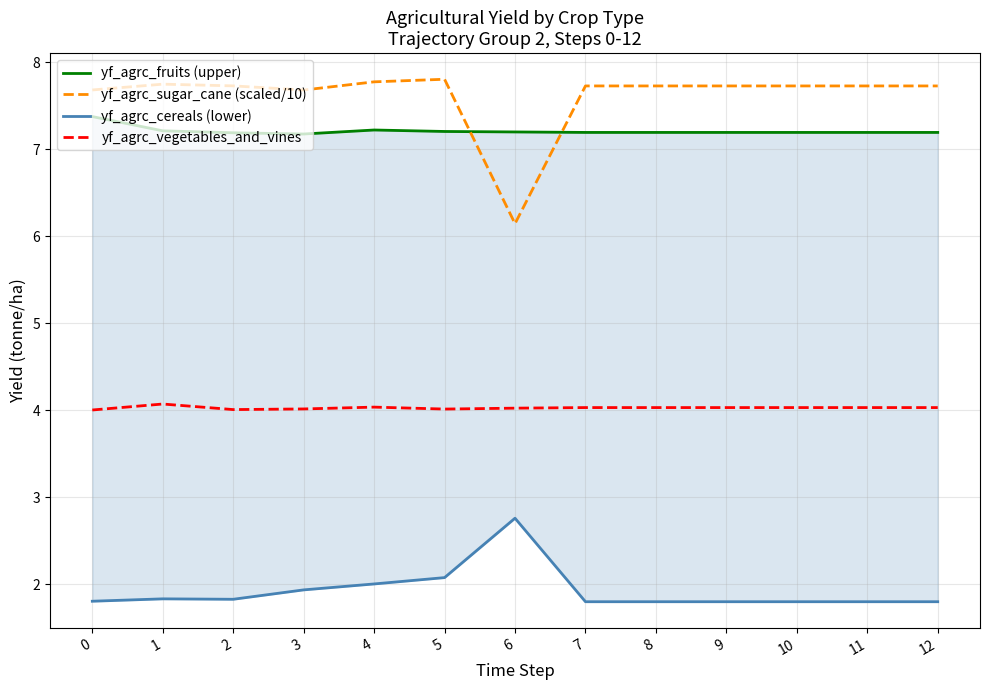

How many times do yf_agrc_sugar_cane (scaled/10) and yf_agrc_fruits (upper) cross each other?

2